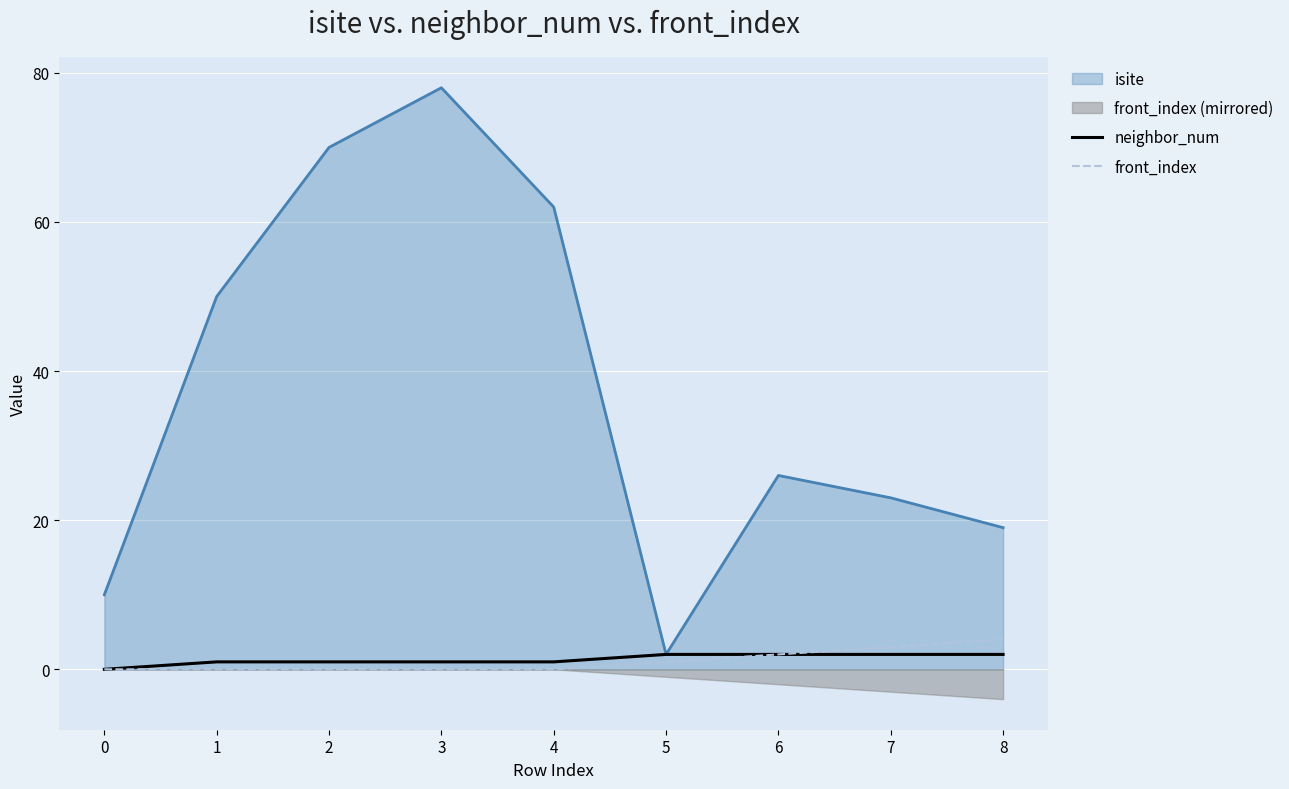

True or false: neighbor_num has a value of 0 at 0.

True